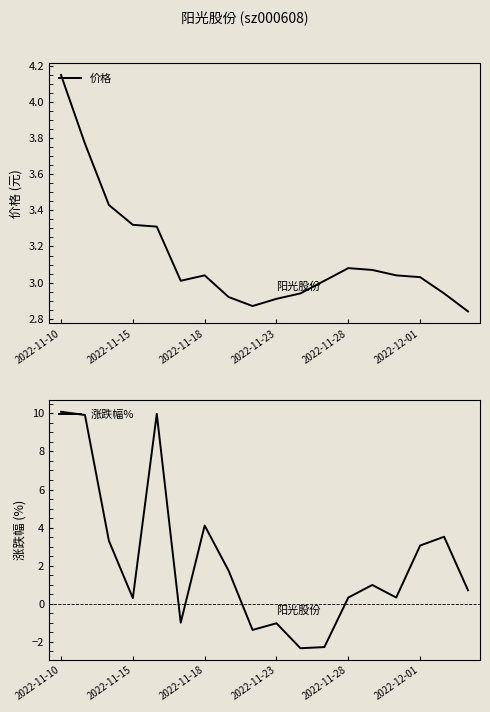

Is it true that 价格 equals 5.1 at 17?

False